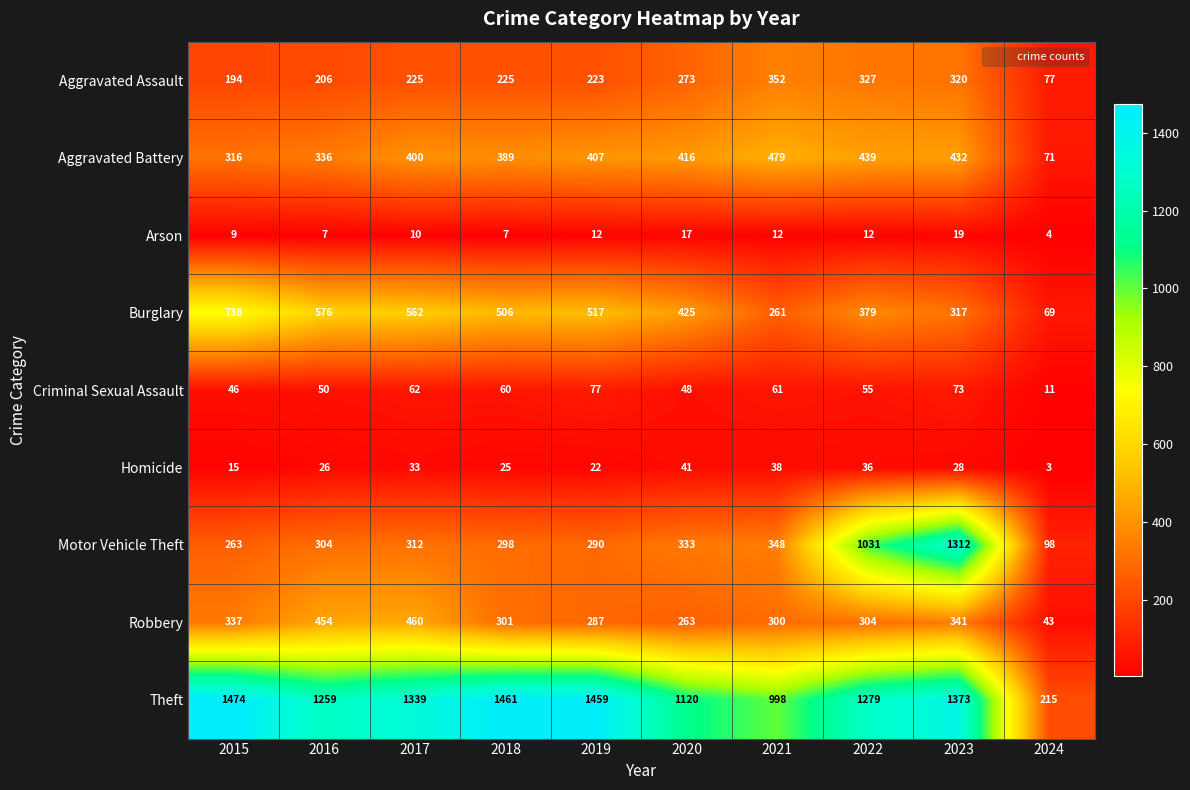

Which category has the highest value across all series?

2015